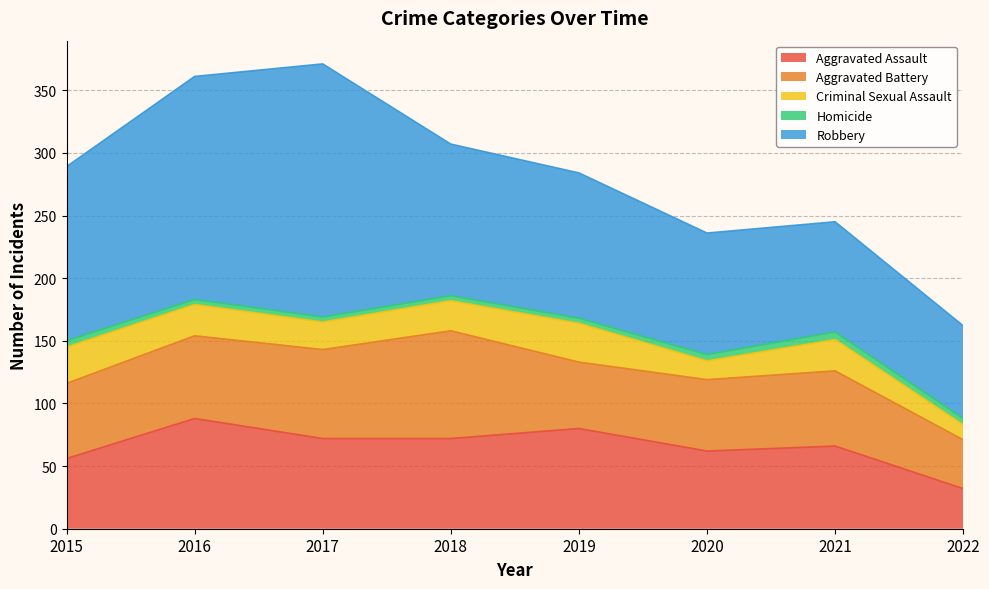

The value of Aggravated Assault at 2017 is 43. True or false?

False